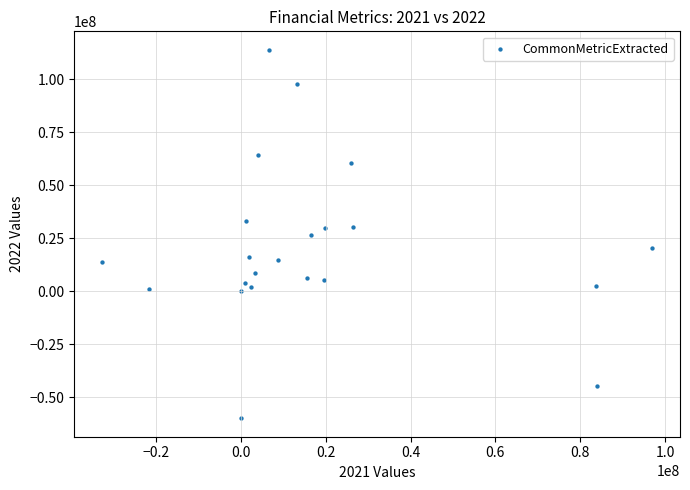

What is the range of X values (max minus min)?

129868000